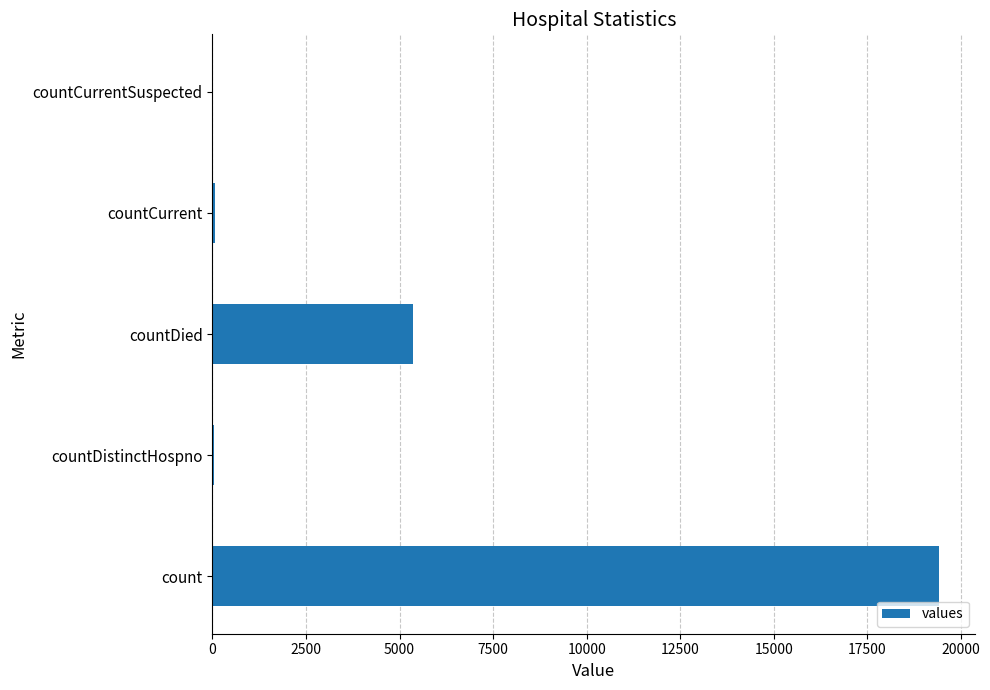

Where is the data nearest to the value 9710?

countDied